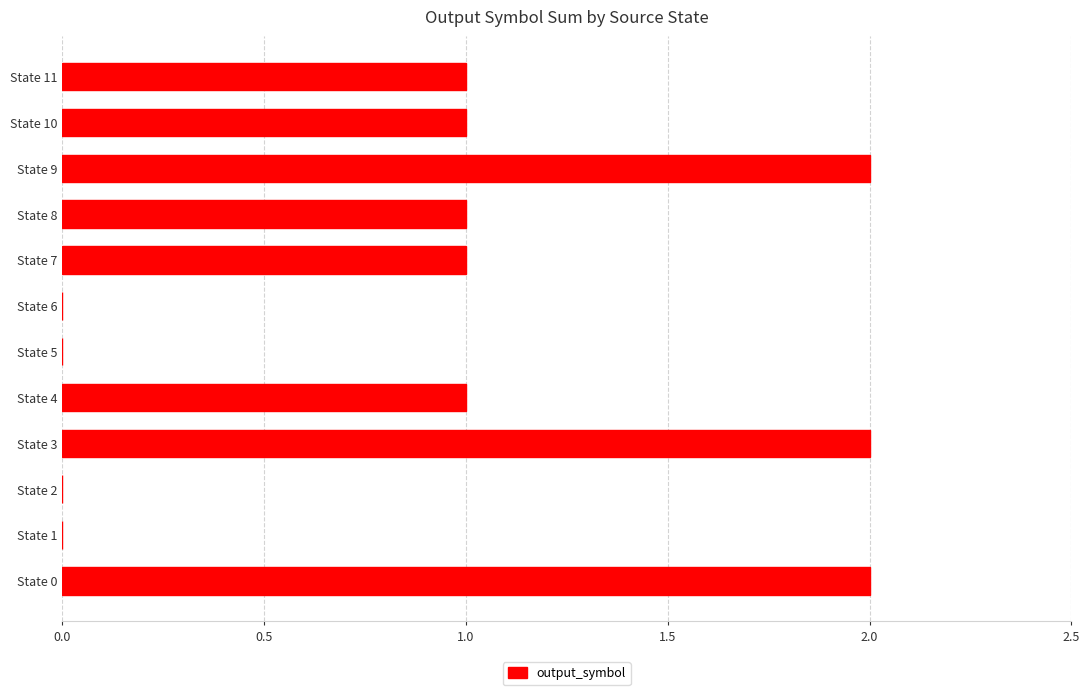

Is it true that the value at State 2 is -1?

False